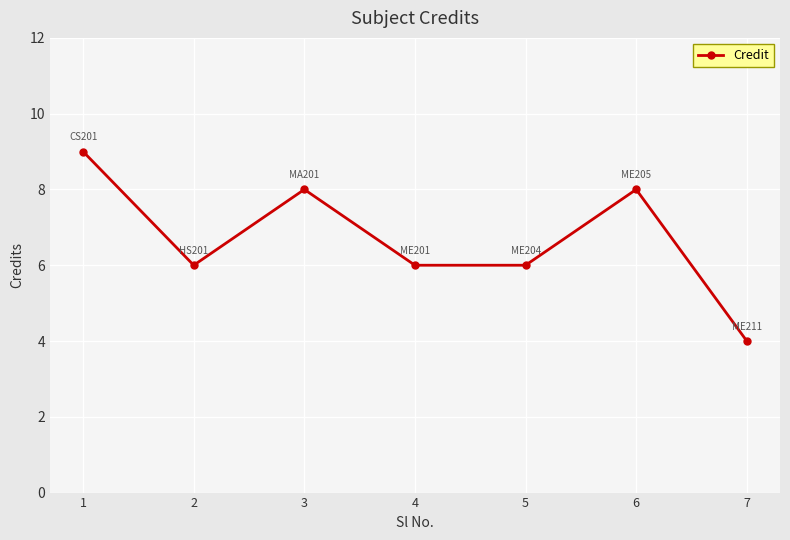

How many interior local peaks (higher than both neighbors) does the data have?

2